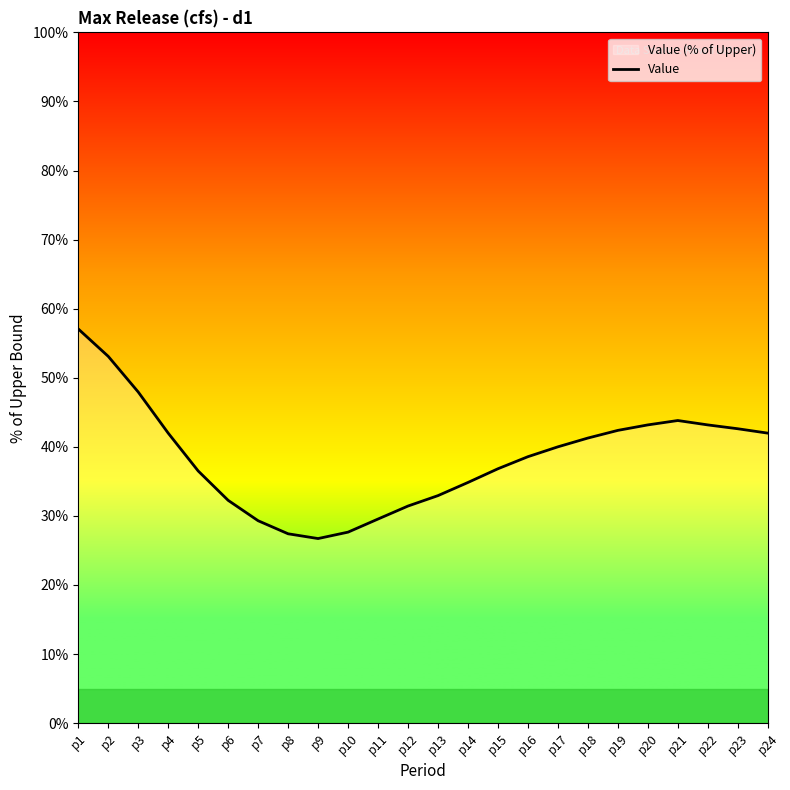

What is the value of the 17th point from the left?

40.0